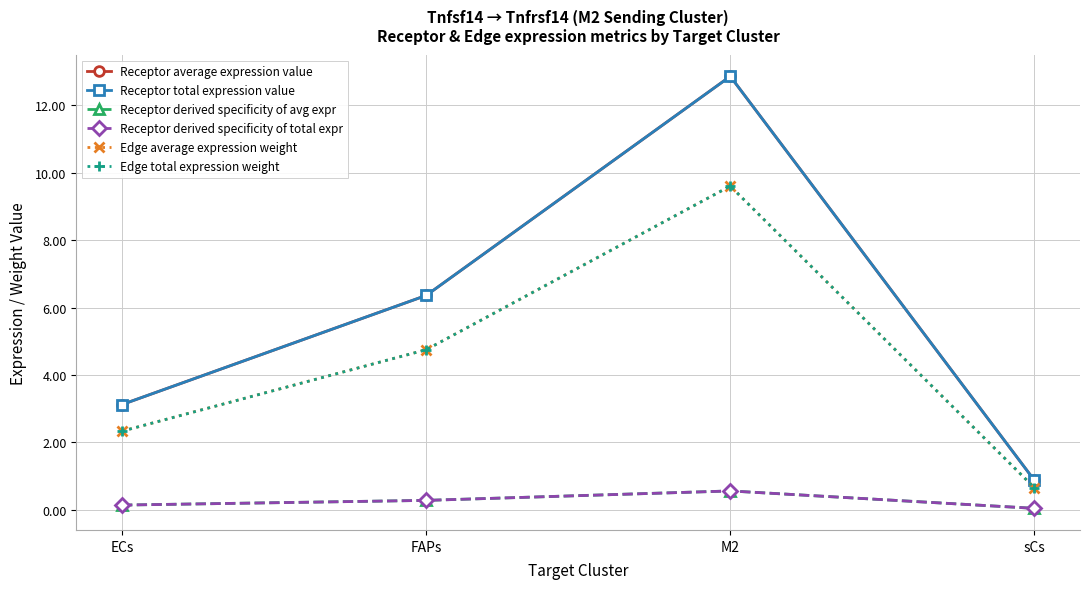

Is this an area chart (filled region under the line)?

No